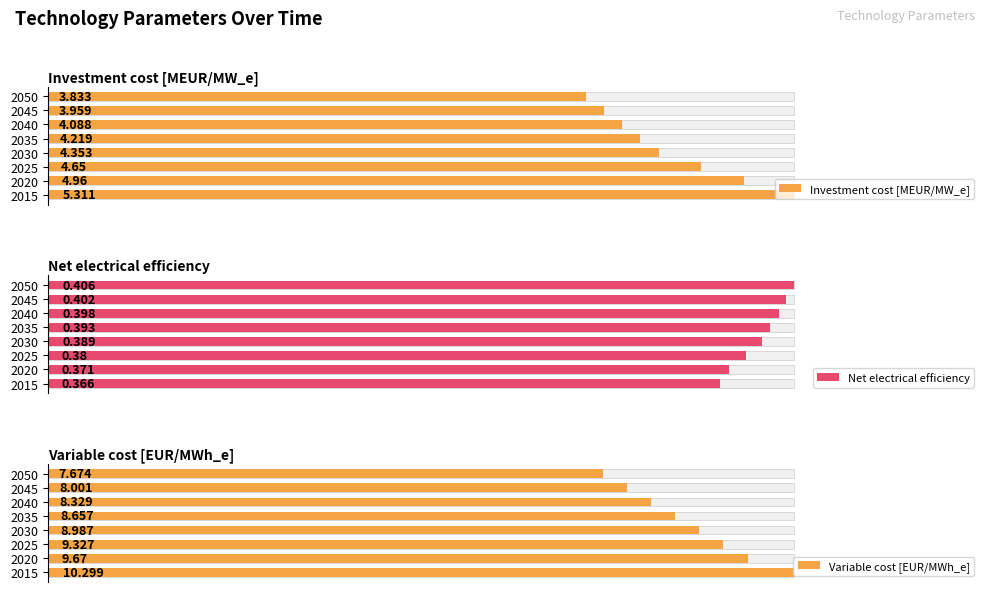

How many data points in Variable cost [EUR/MWh_e] are less than 8?

1